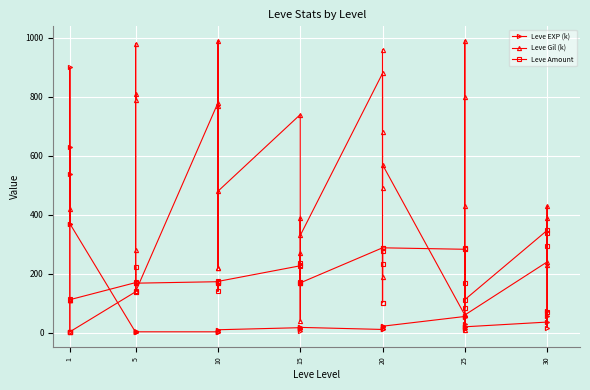

How many lines are shown in the chart?

3